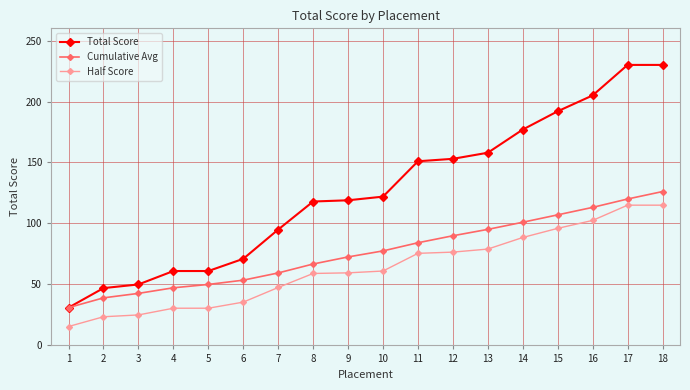

True or false: Half Score and Total Score intersect in this chart.

False